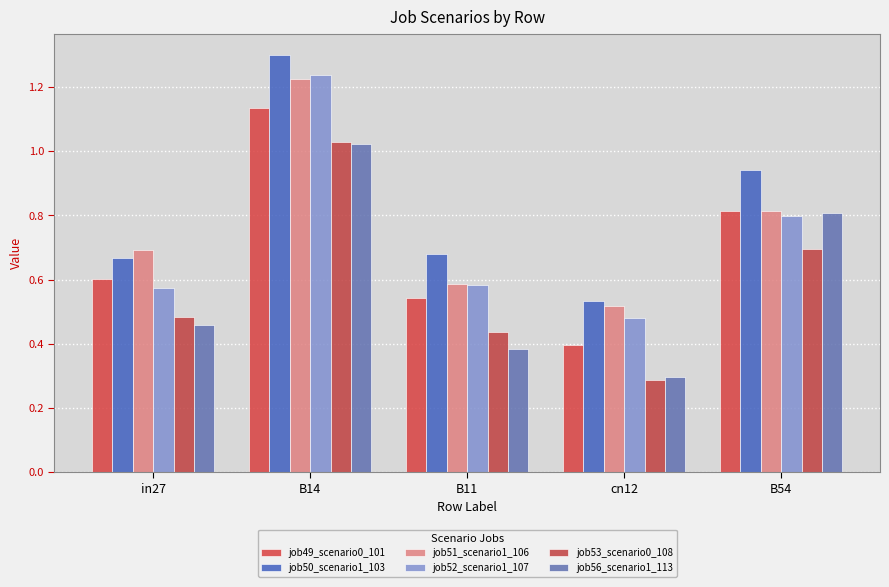

Count the job51_scenario1_106 values in the range 0 to 1.

4